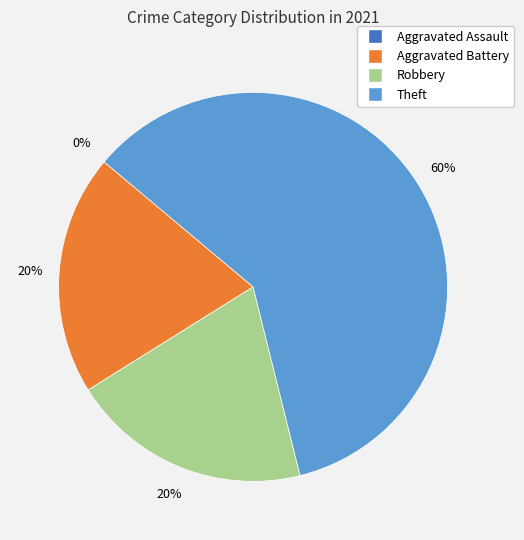

Count the number of slices in the pie.

4